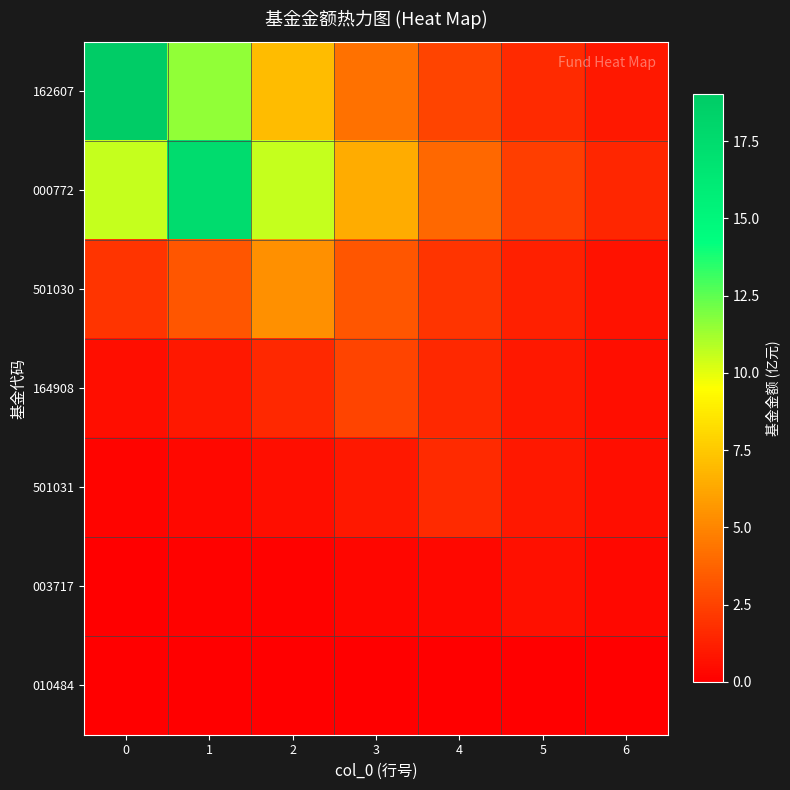

How many series are shown in this chart?

7